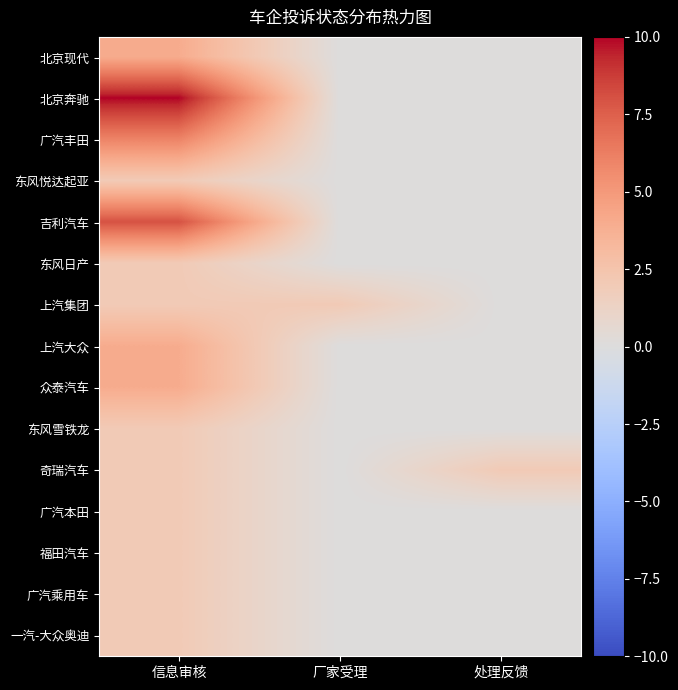

Between 处理反馈 and 厂家受理, which is larger?

处理反馈